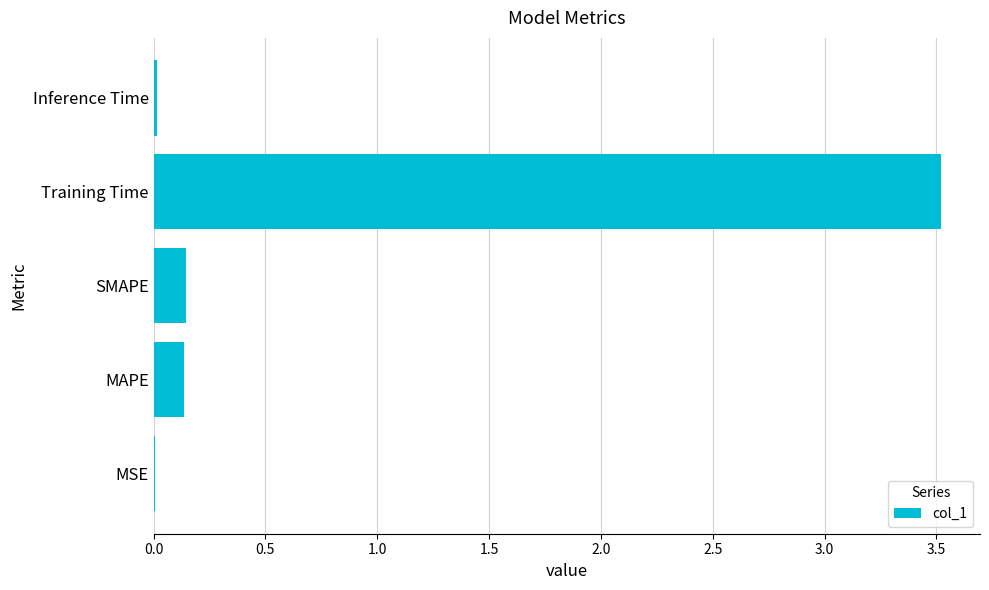

Are the bars horizontal?

Yes